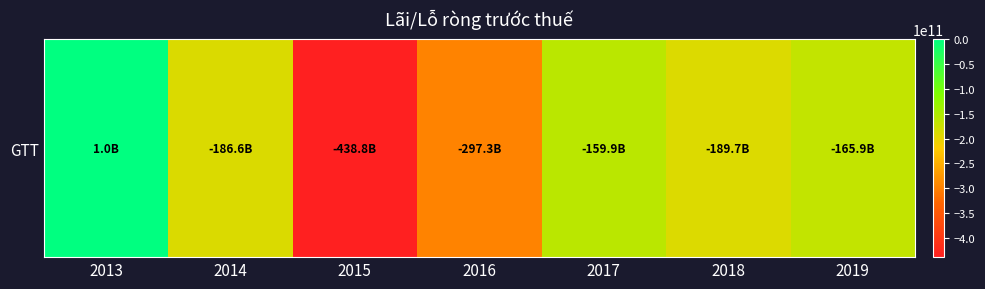

Which category has the highest value across all series?

2013